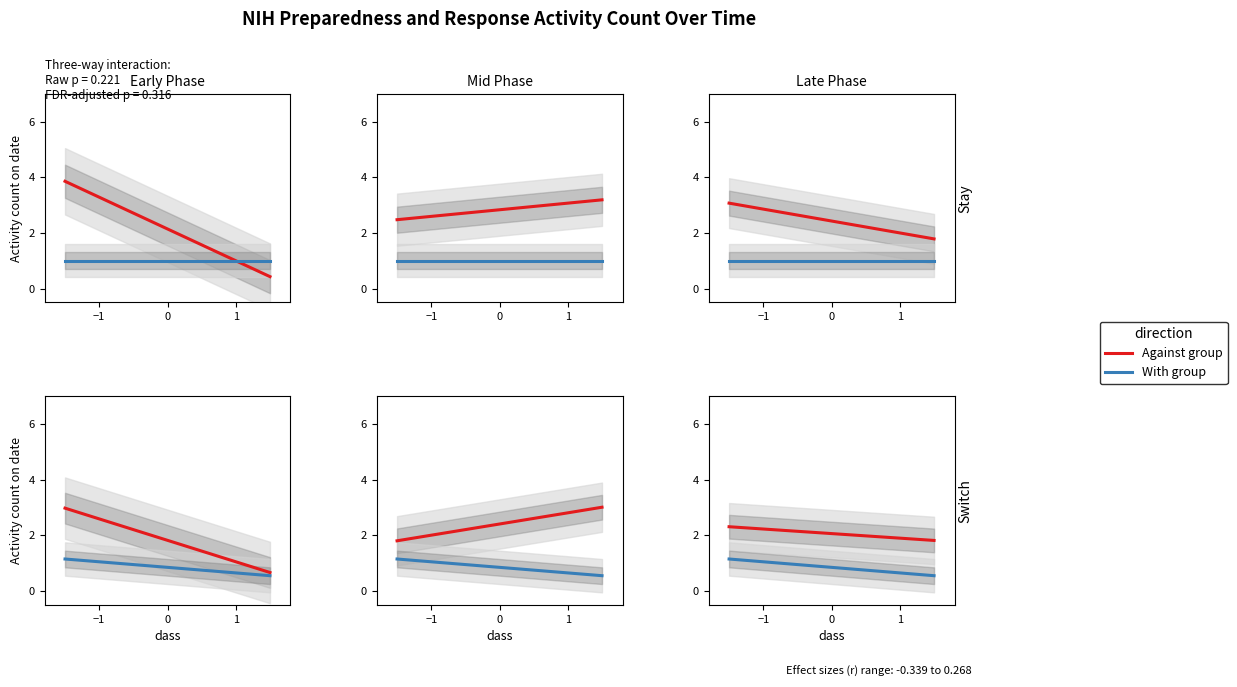

Does the chart have visible grid lines?

No